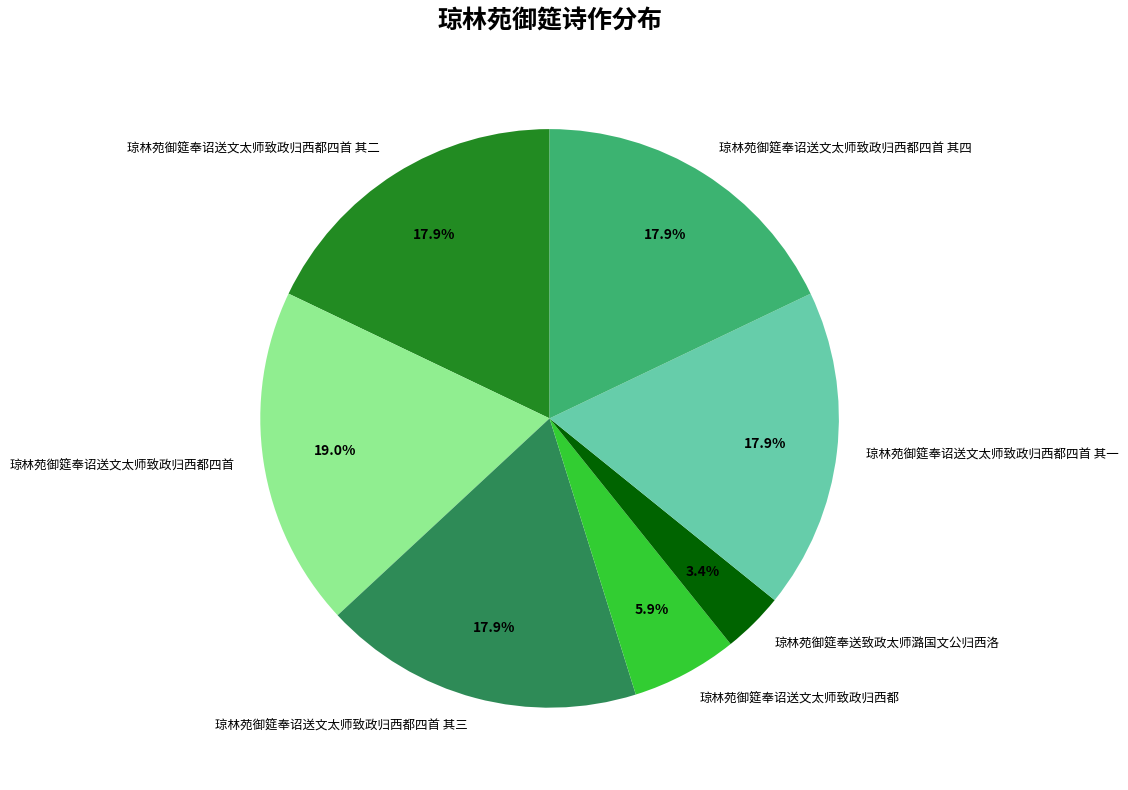

What is the smallest slice in the pie chart?

琼林苑御筵奉送致政太师潞国文公归西洛